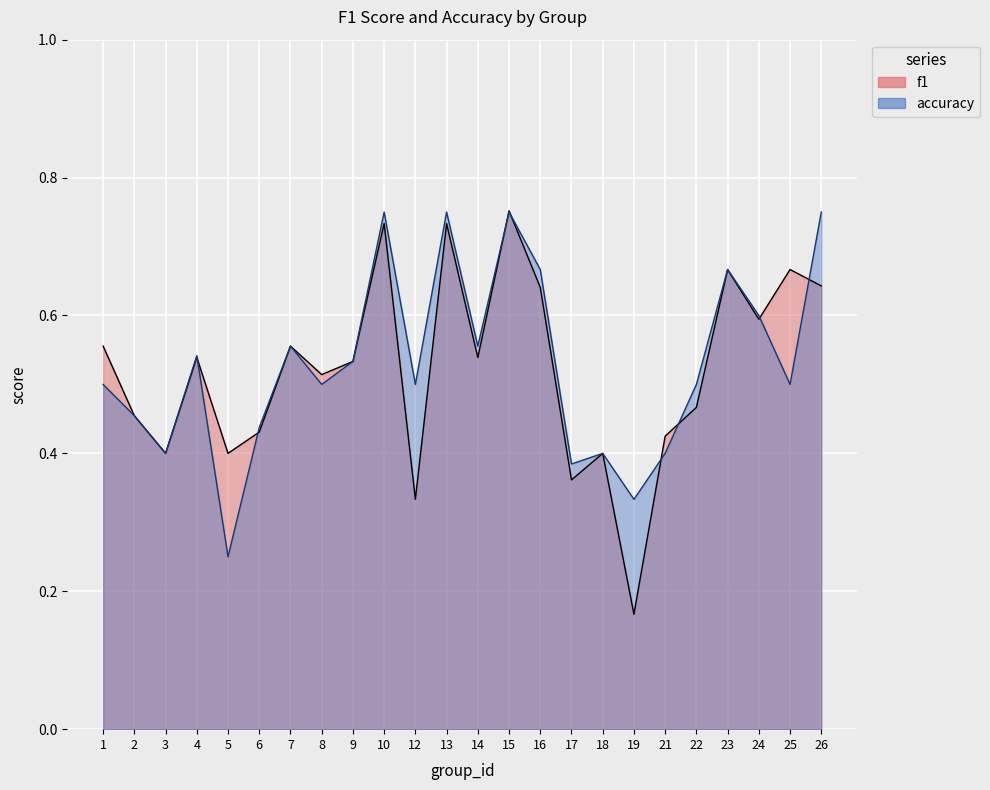

Reading left to right, extract all data points from this chart.

f1: 1=0.6	2=0.5	3=0.4	4=0.5	5=0.4	6=0.4	7=0.6	8=0.5	9=0.5	10=0.7	12=0.3	13=0.7	14=0.5	15=0.8	16=0.6	17=0.4	18=0.4	19=0.2	21=0.4	22=0.5	23=0.7	24=0.6	25=0.7	26=0.6
accuracy: 1=0.5	2=0.5	3=0.4	4=0.5	5=0.2	6=0.4	7=0.6	8=0.5	9=0.5	10=0.8	12=0.5	13=0.8	14=0.6	15=0.8	16=0.7	17=0.4	18=0.4	19=0.3	21=0.4	22=0.5	23=0.7	24=0.6	25=0.5	26=0.8